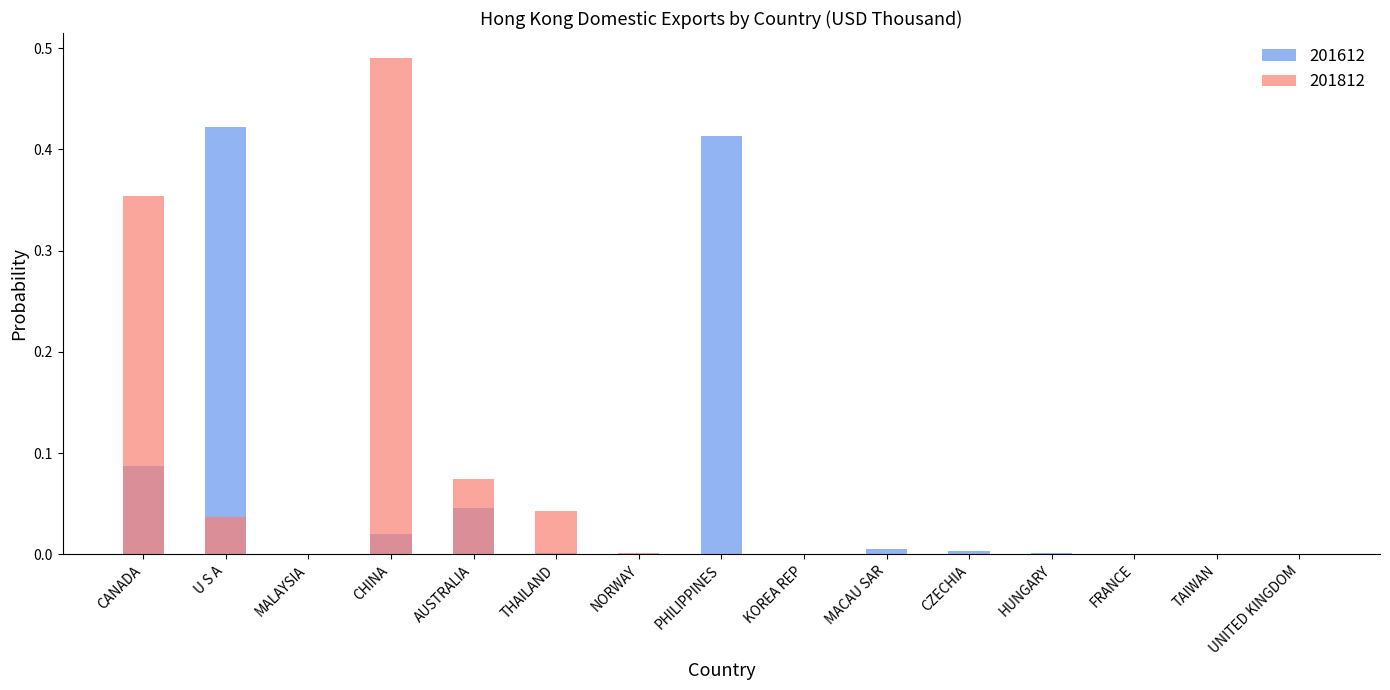

The value of 201612 at UNITED KINGDOM is 0.0. True or false?

False